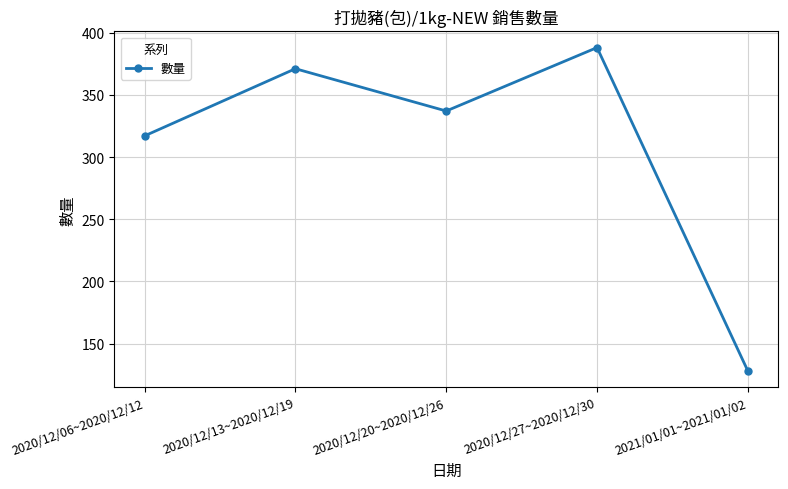

True or false: there are more than 2 points higher than both neighbors.

False